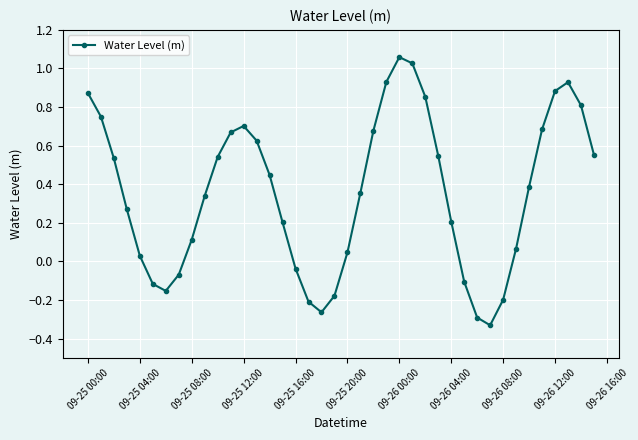

What is the sum of all values?

14.2